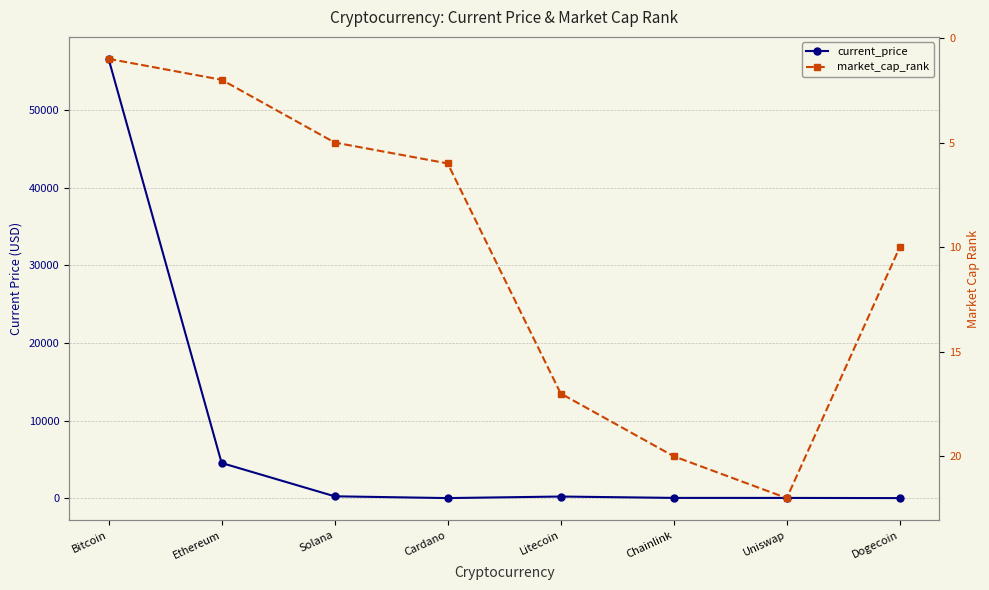

What is the difference between the maximum and second lowest values in the current_price series?

56617.3